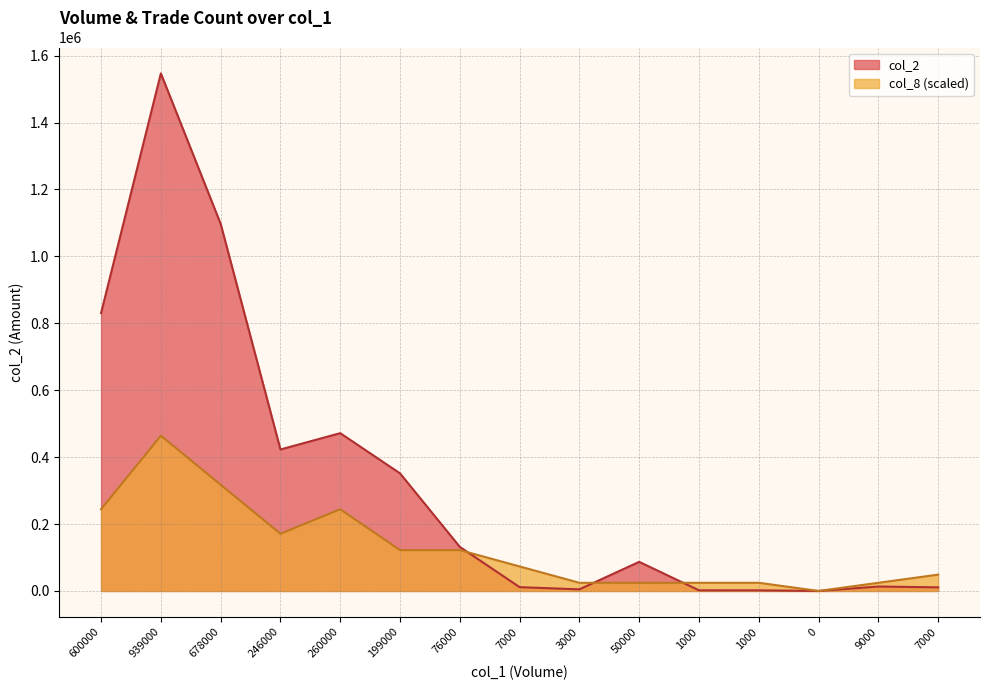

What is the maximum value for col_8?

464091.0